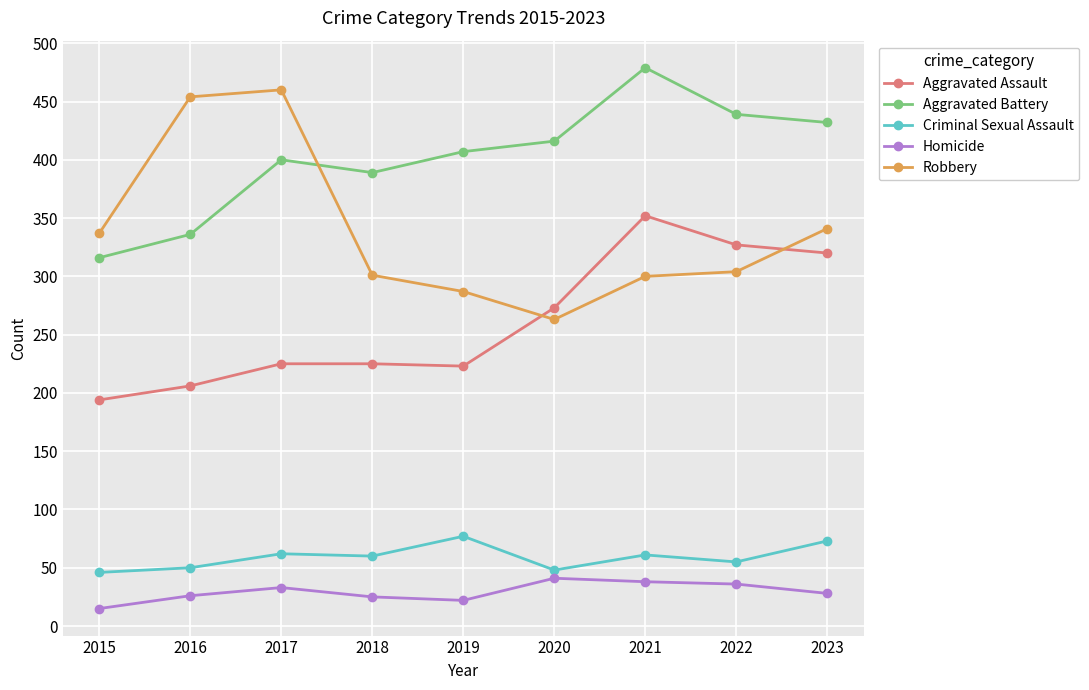

At which label is Aggravated Battery closest to 397?

2017